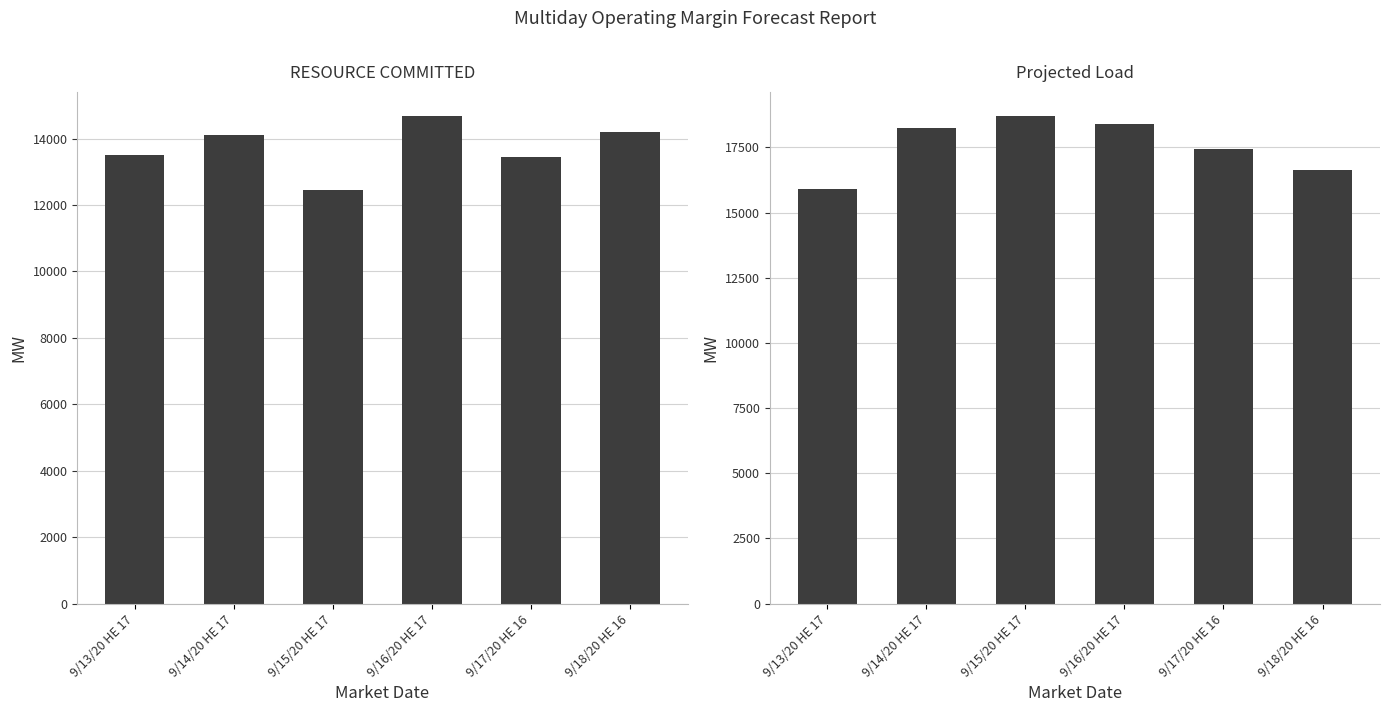

What is the difference between the highest and lowest values at 9/17/20 HE 16?

3996.5